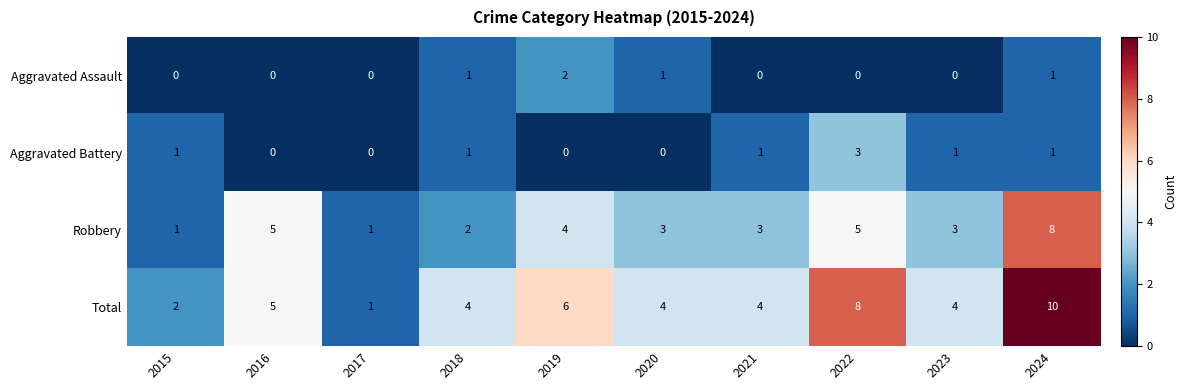

True or false: Total has a value of 5 at 2016.

True